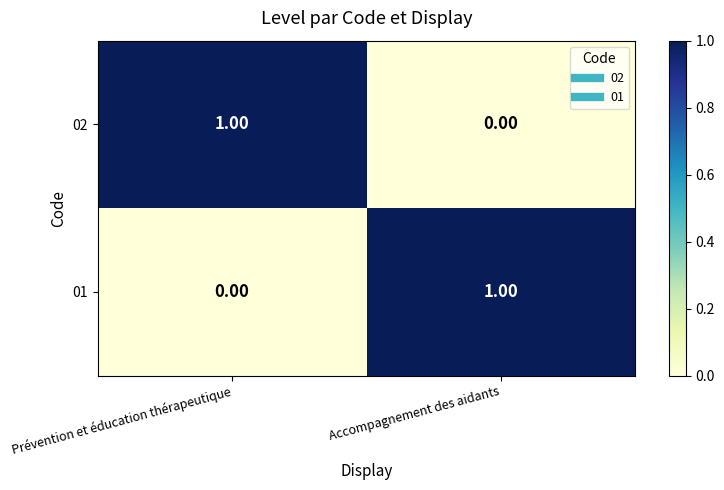

Rank the categories by 02 value from highest to lowest.

Prévention et éducation thérapeutique, Accompagnement des aidants